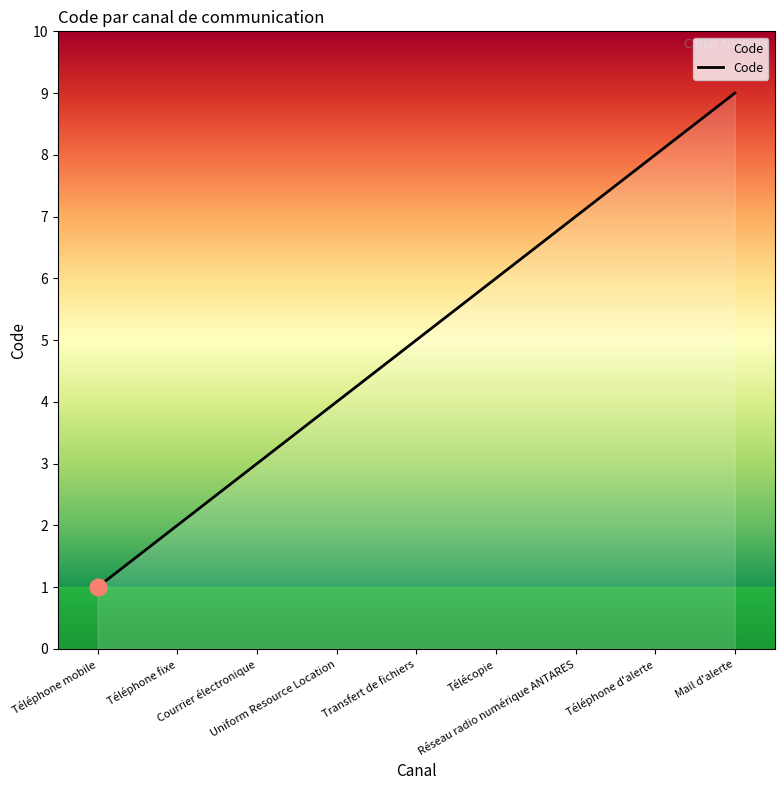

What position from the right is Mail d'alerte?

1